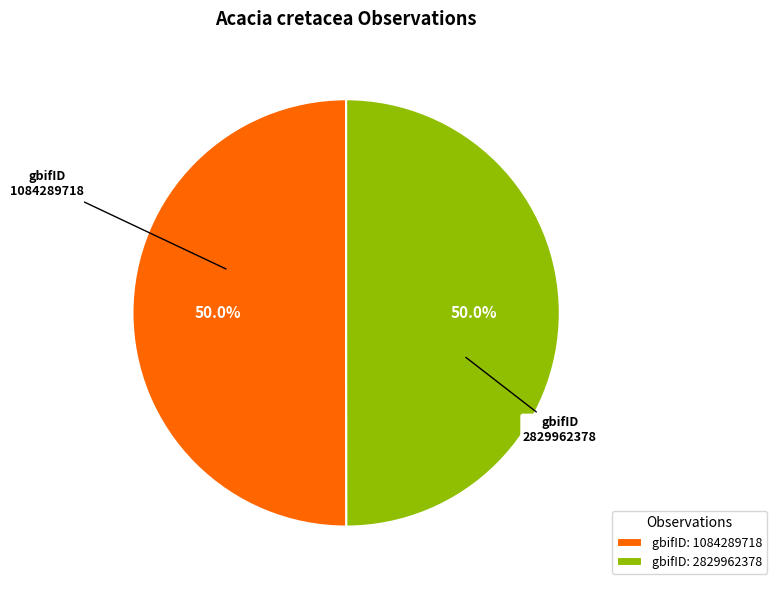

What percentage do gbifID: 1084289718 and gbifID: 2829962378 together represent?

100.0%